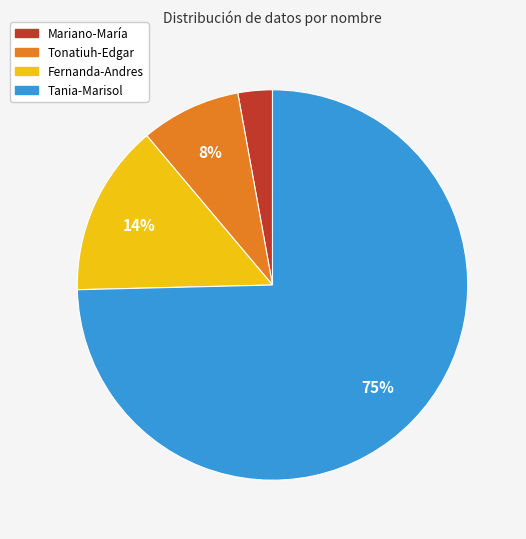

Is there a majority slice in this chart?

Yes